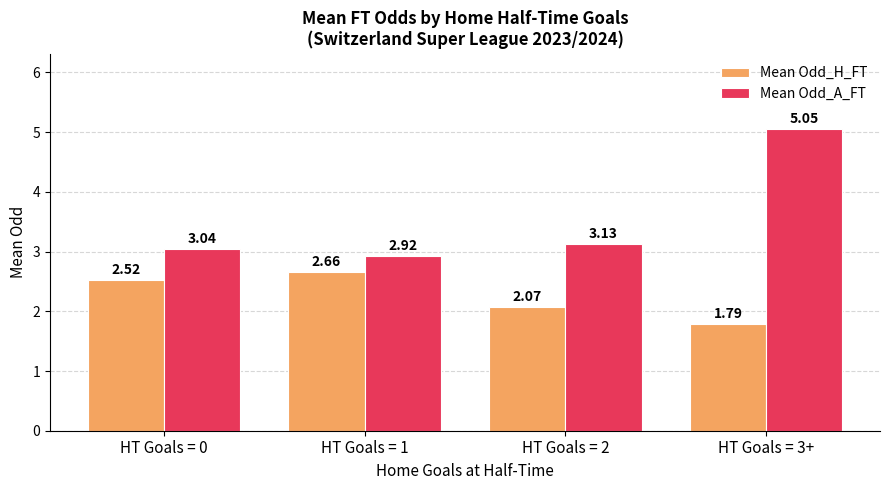

What is the sum of the Mean Odd_H_FT values at HT Goals = 3+ and HT Goals = 2?

3.9